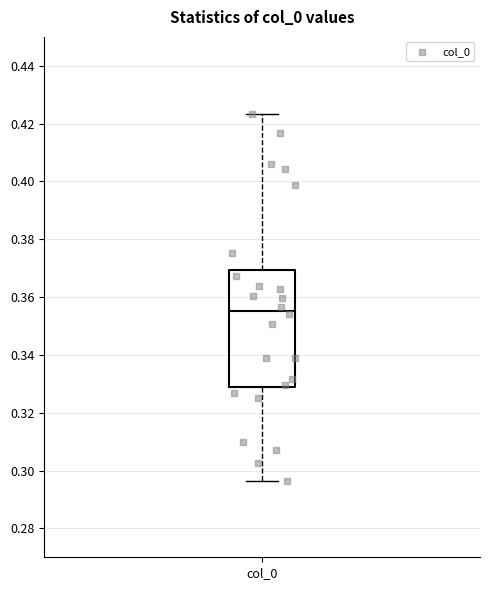

Transcribe this box plot: give where the median line is, the range the box spans, and where the two whiskers end, as read against the y-axis. The values are not printed on the chart, so give them approximately, as read against the axis.

median 0.356, box 0.328 to 0.370, whiskers 0.296 to 0.424